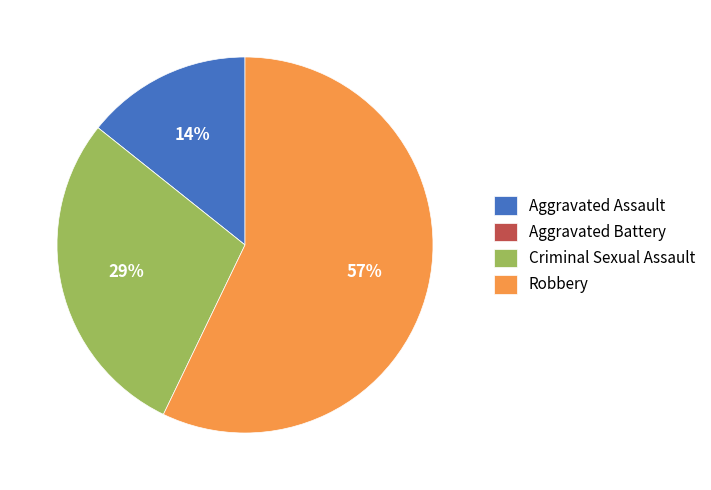

To the nearest percent, what is the average slice percentage?

25%